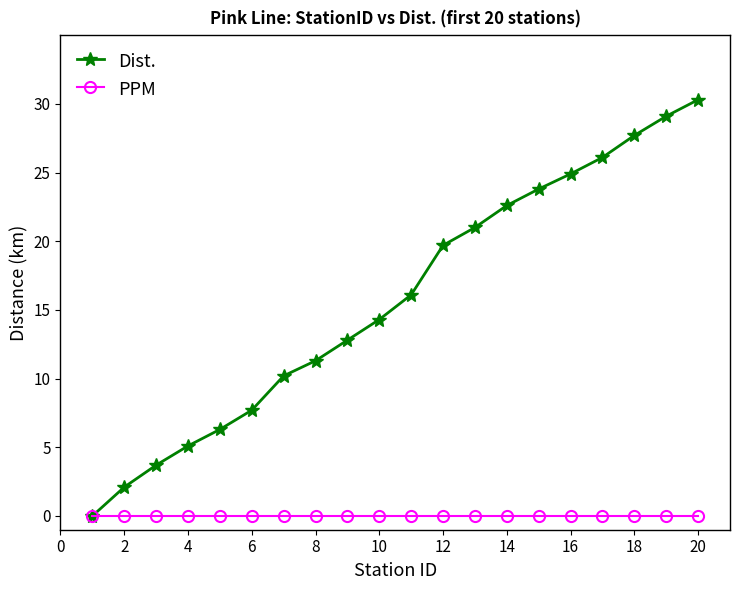

What is the maximum value for Dist.?

30.3